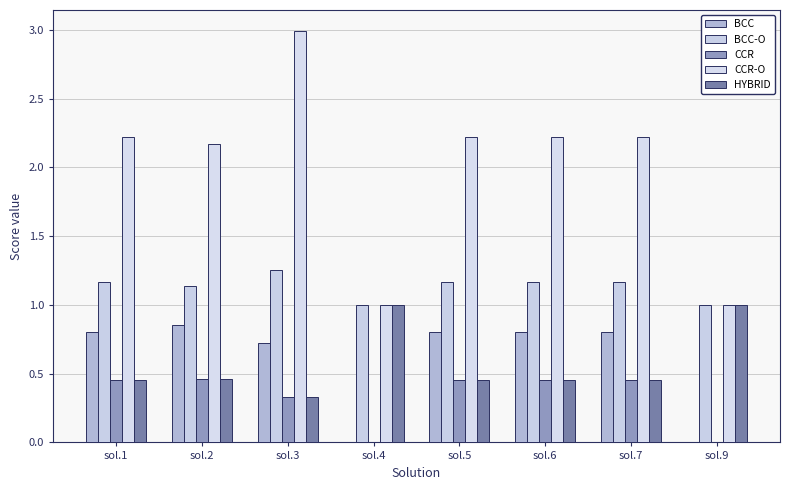

What is the difference between the maximum and second lowest values in the CCR-O series?

2.0